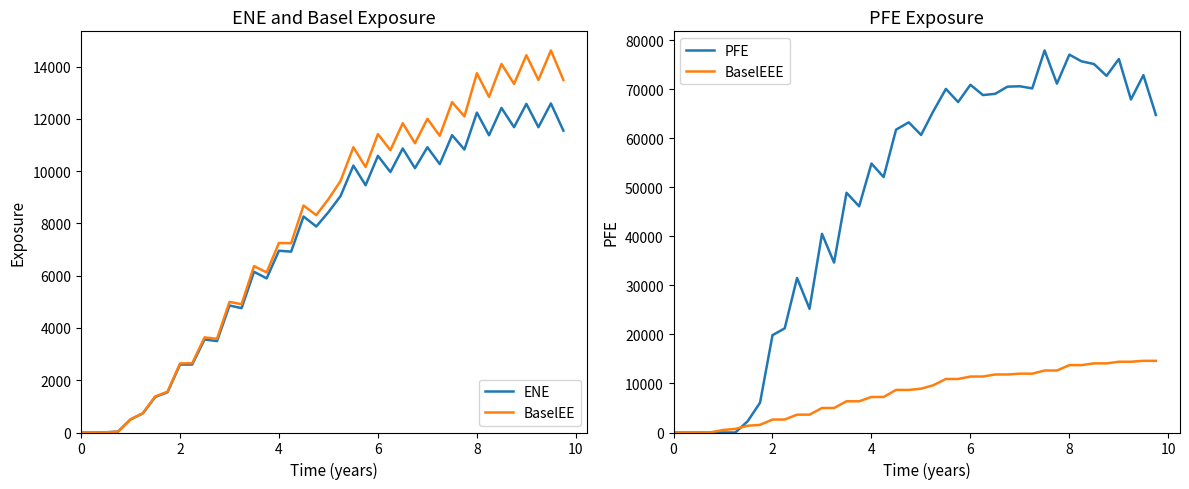

True or false: BaselEEE and BaselEE intersect in this chart.

False